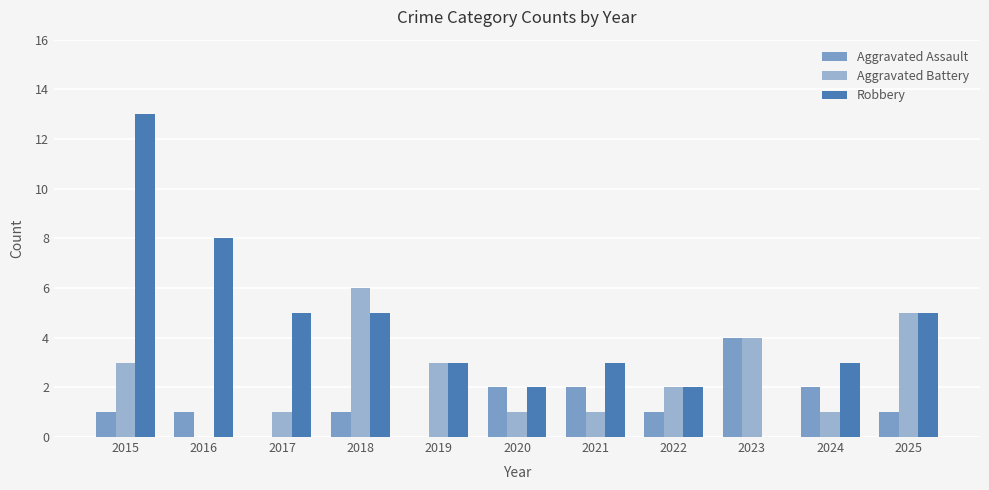

True or false: Robbery has a value of 1 at 2020.

False